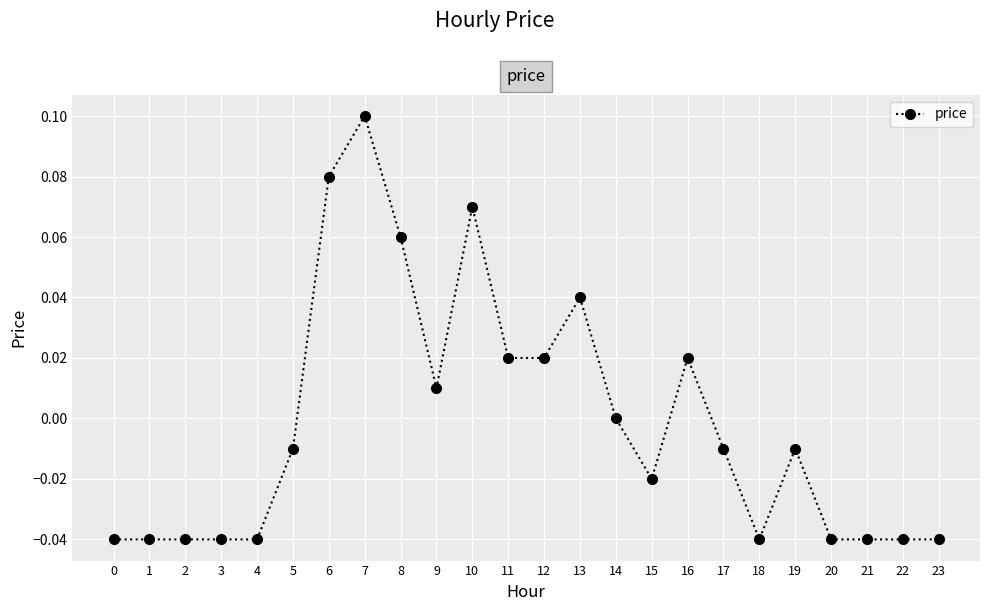

Which label corresponds to the largest value in the chart?

7